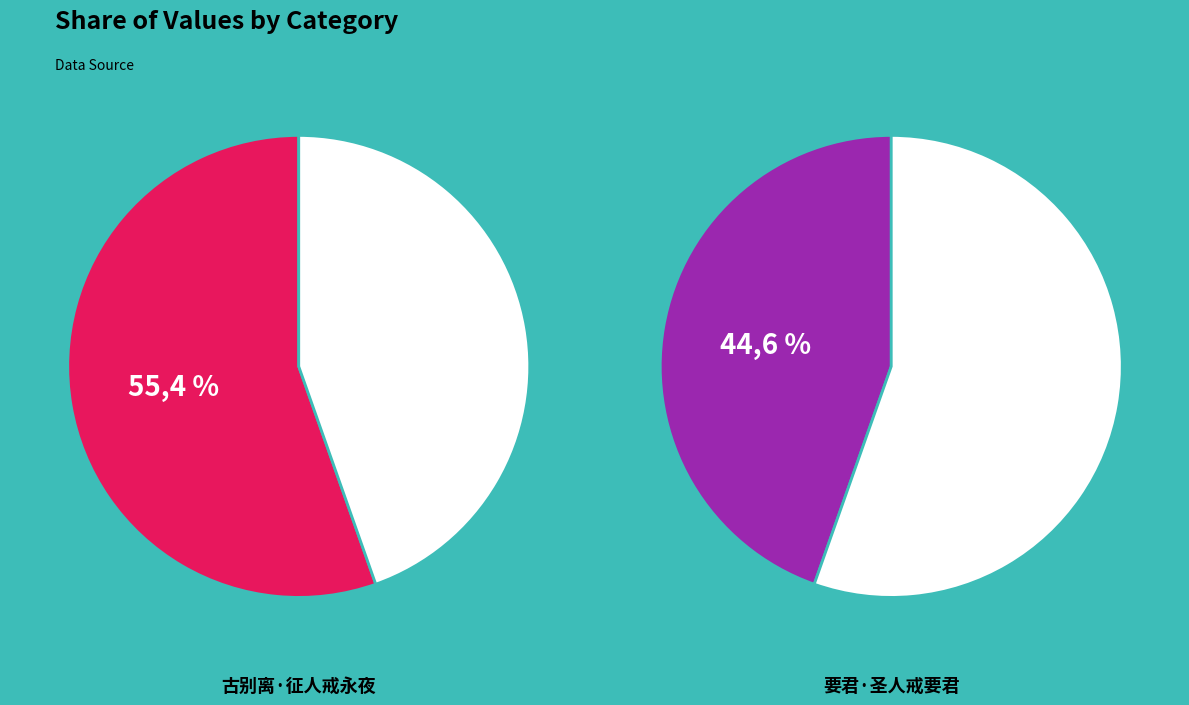

Is it true that 古别离·征人戒永夜 is 49% of the pie?

False